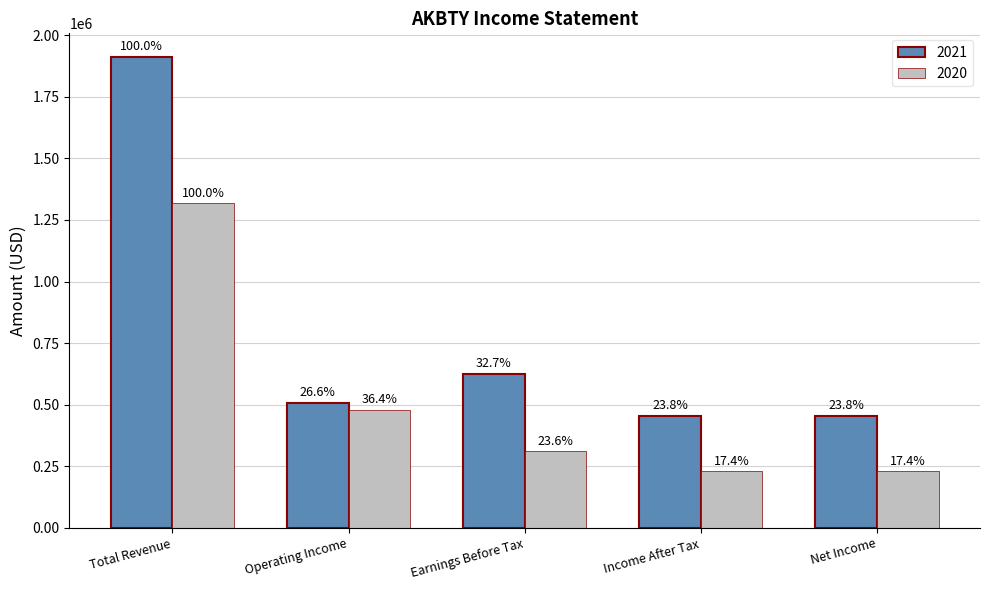

What are all the series names shown in the legend?

2021, 2020